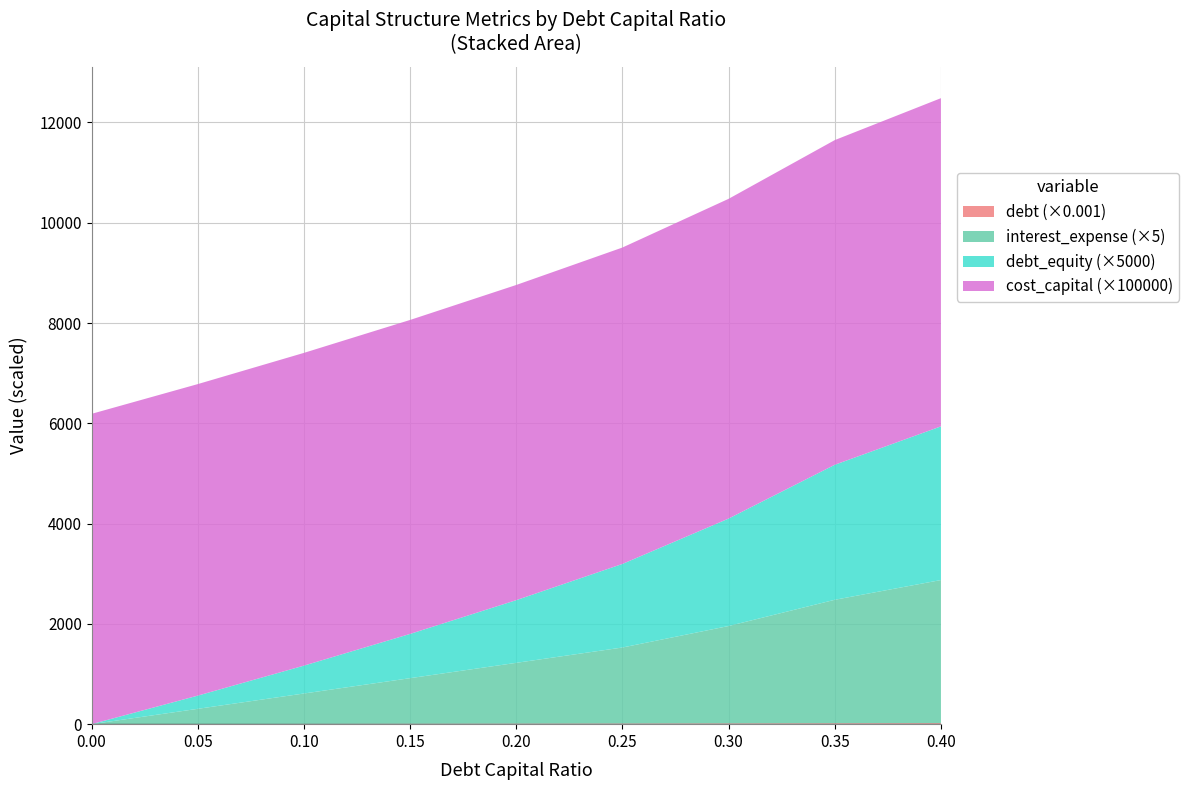

Reading right to left, transcribe all the data shown in this chart.

debt_capital: 0.4=0.4	0.35=0.3	0.3=0.3	0.25=0.2	0.2=0.2	0.15=0.1	0.1=0.1	0.05=0.1	0.0=0.0
debt: 0.4=20471.0	0.35=17913.0	0.3=15354.0	0.25=12795.0	0.2=10236.0	0.15=7677.0	0.1=5118.0	0.05=2559.0	0.0=0.0
interest_expense: 0.4=570.7	0.35=492.5	0.3=388.4	0.25=303.2	0.2=242.5	0.15=181.9	0.1=121.3	0.05=60.6	0.0=0.0
debt_equity: 0.4=0.6	0.35=0.5	0.3=0.4	0.25=0.3	0.2=0.2	0.15=0.2	0.1=0.1	0.05=0.1	0.0=0.0
cost_capital: 0.4=0.1	0.35=0.1	0.3=0.1	0.25=0.1	0.2=0.1	0.15=0.1	0.1=0.1	0.05=0.1	0.0=0.1